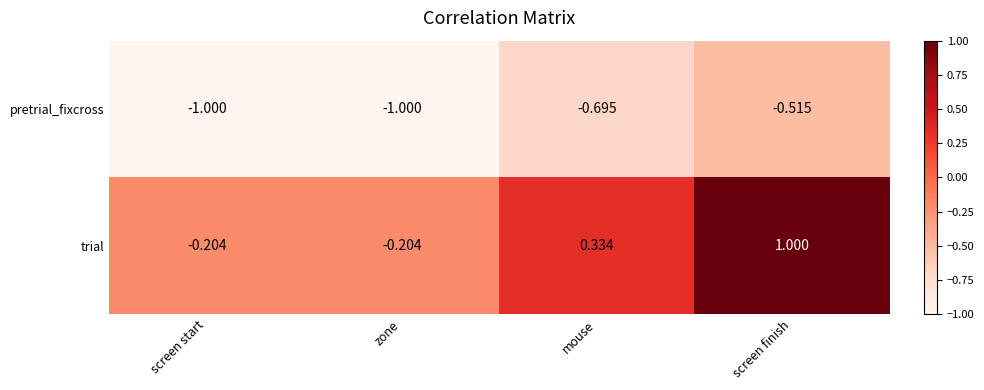

Which series has the largest total across all categories?

trial